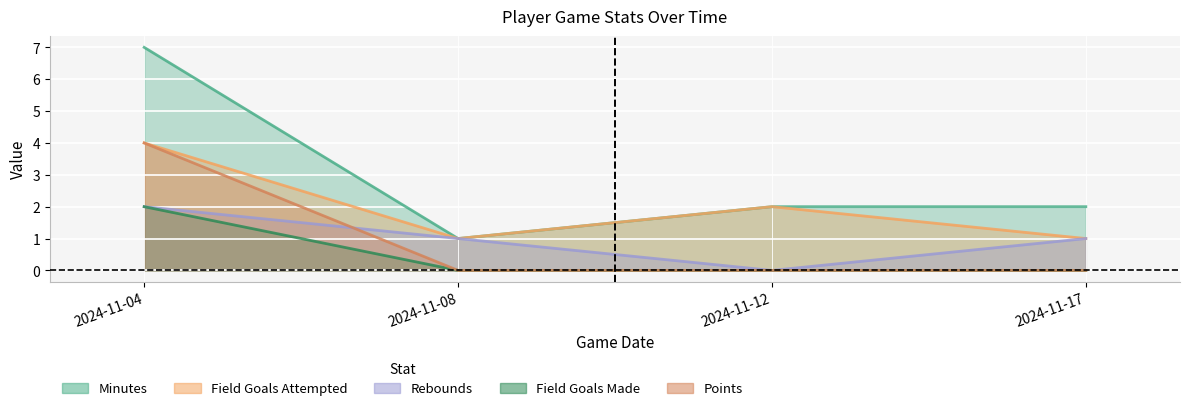

What is the average value of the field_goals_attempted series?

2